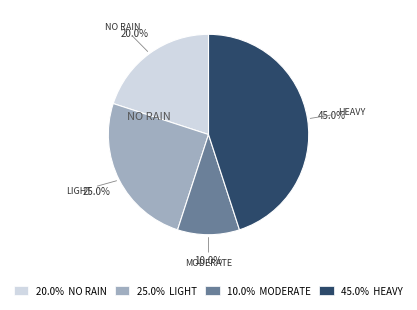

Is there any slice that represents more than half of the pie?

No